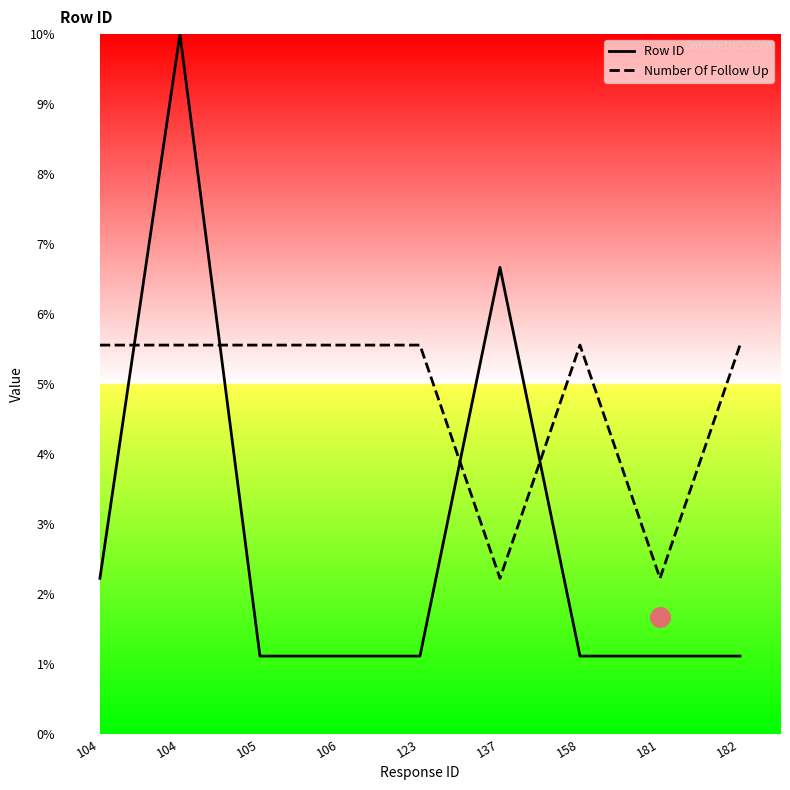

What are all the series names shown in the legend?

Row ID, Number Of Follow Up